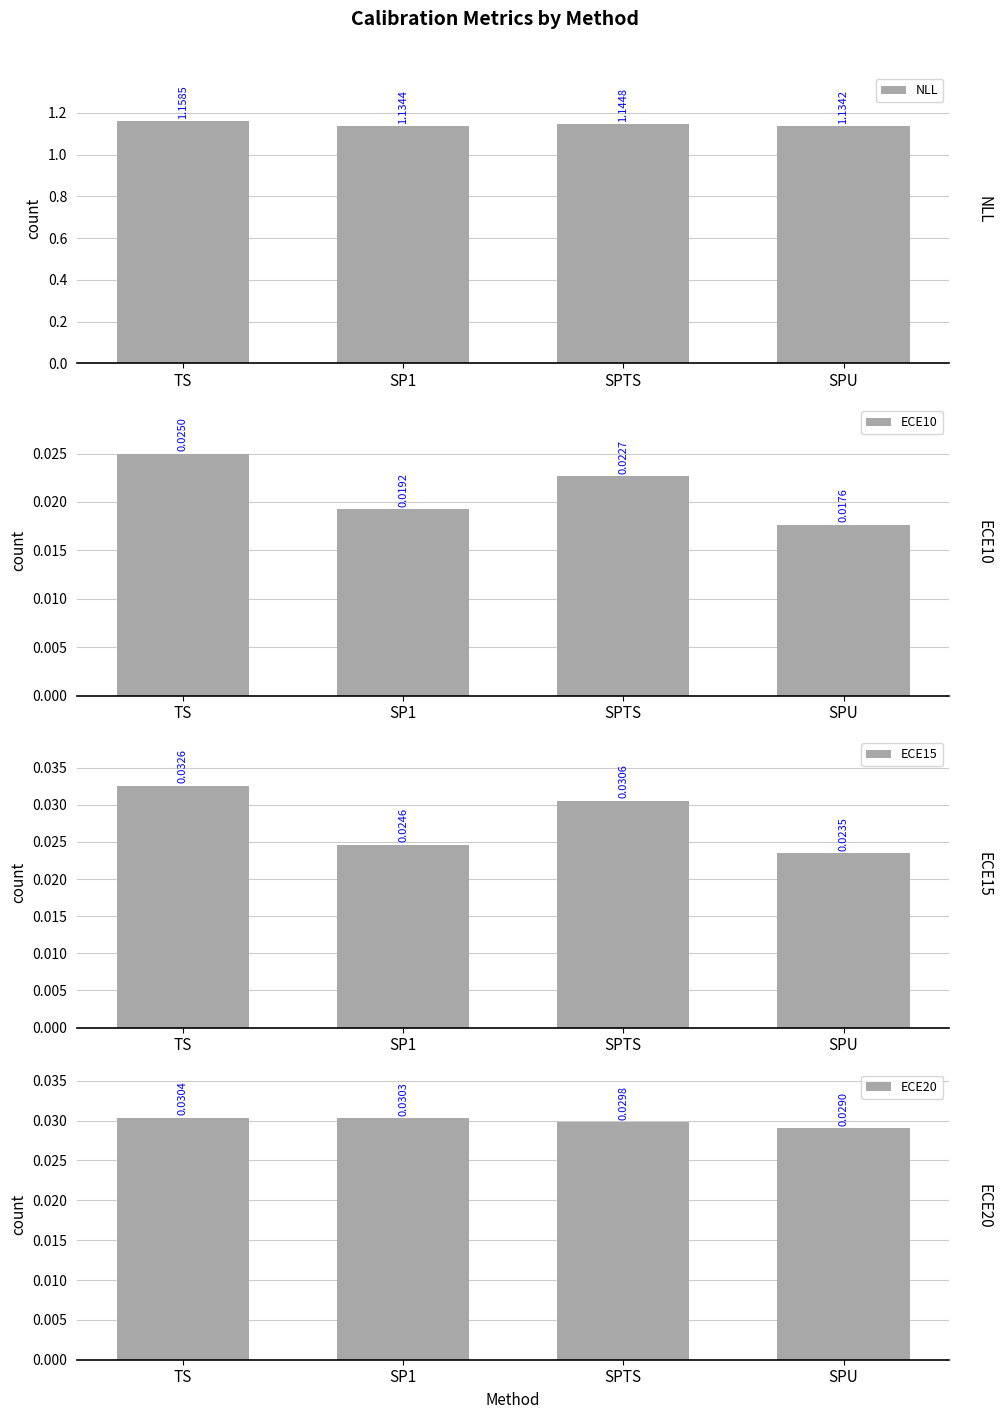

Is the value of ECE15 at SPTS greater than the value of NLL at SPTS?

No